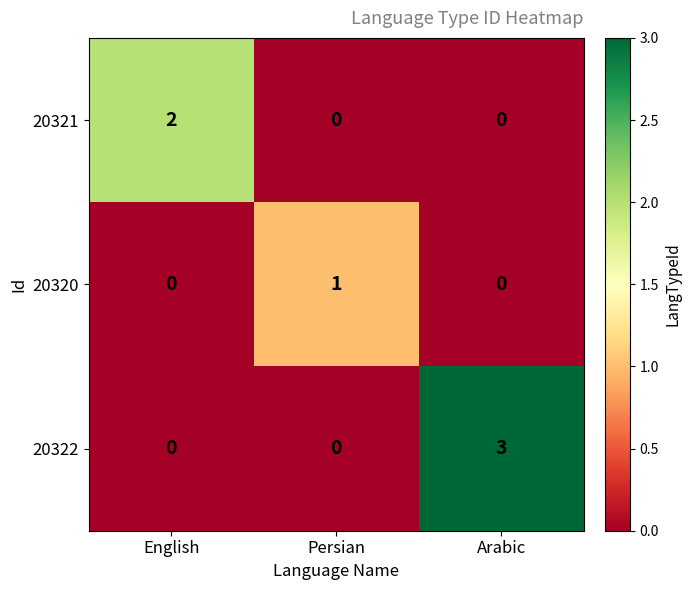

At how many categories does at least one series exceed 0?

3